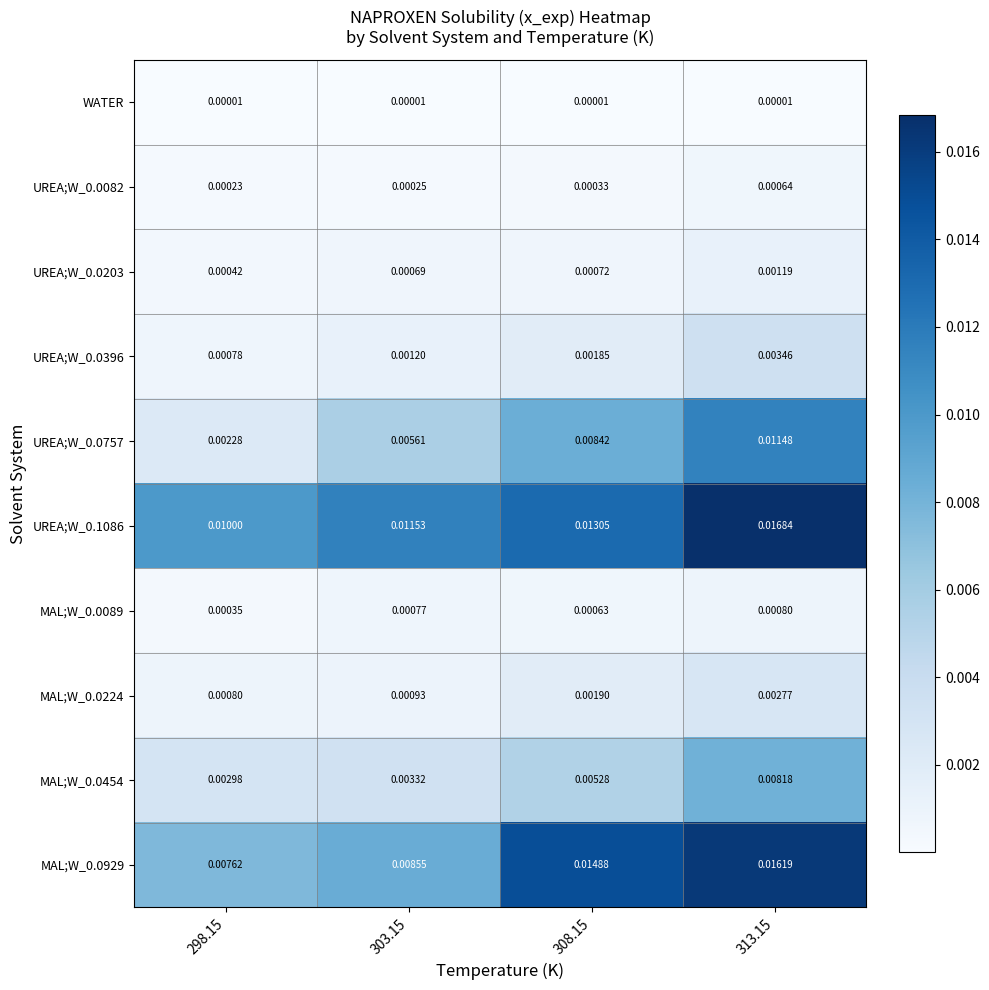

Is the value of UREA;W_0.0203 at 303.15 greater than the value of UREA;W_0.0396 at 308.15?

No